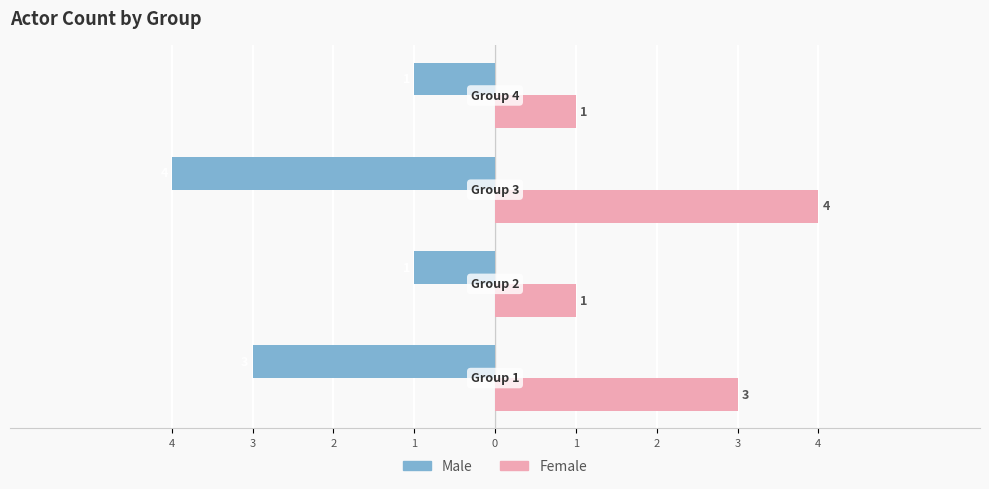

What are all the series names shown in the legend?

Male, Female